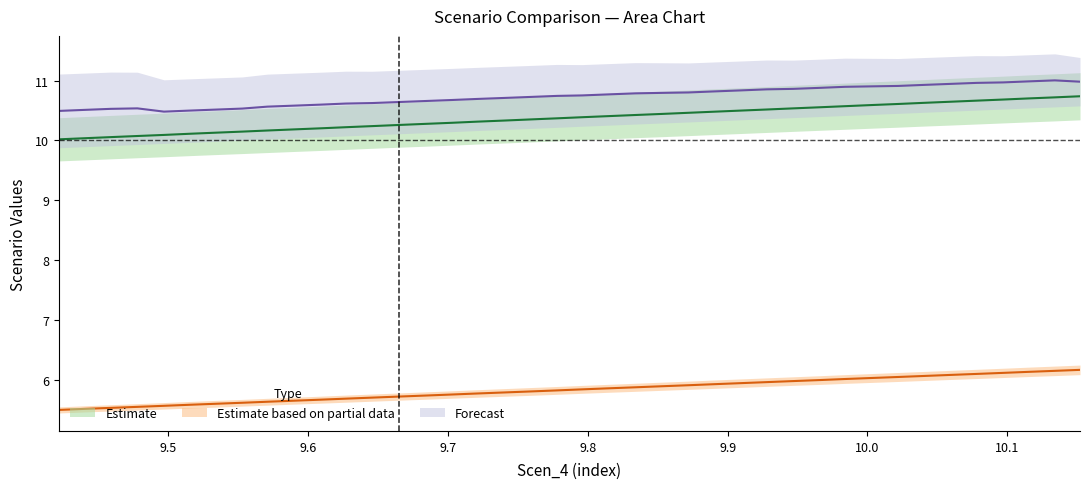

True or false: Scen_8 and Scen_5 intersect in this chart.

False